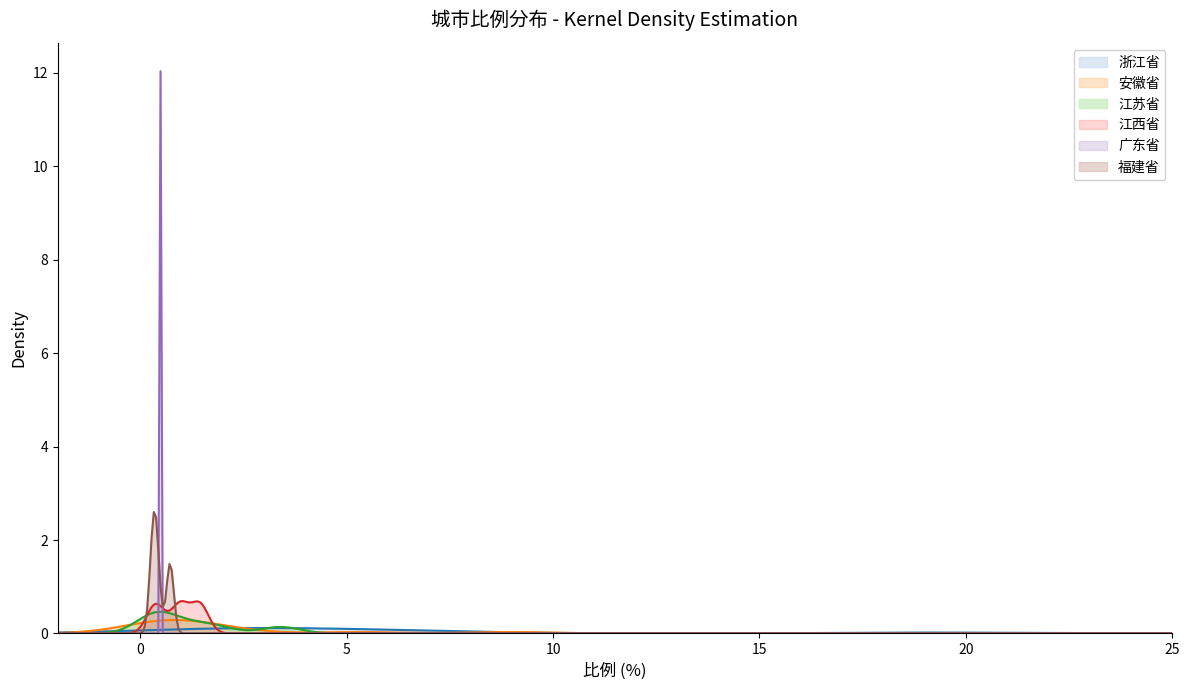

Which series has the largest range (max minus min)?

广东省